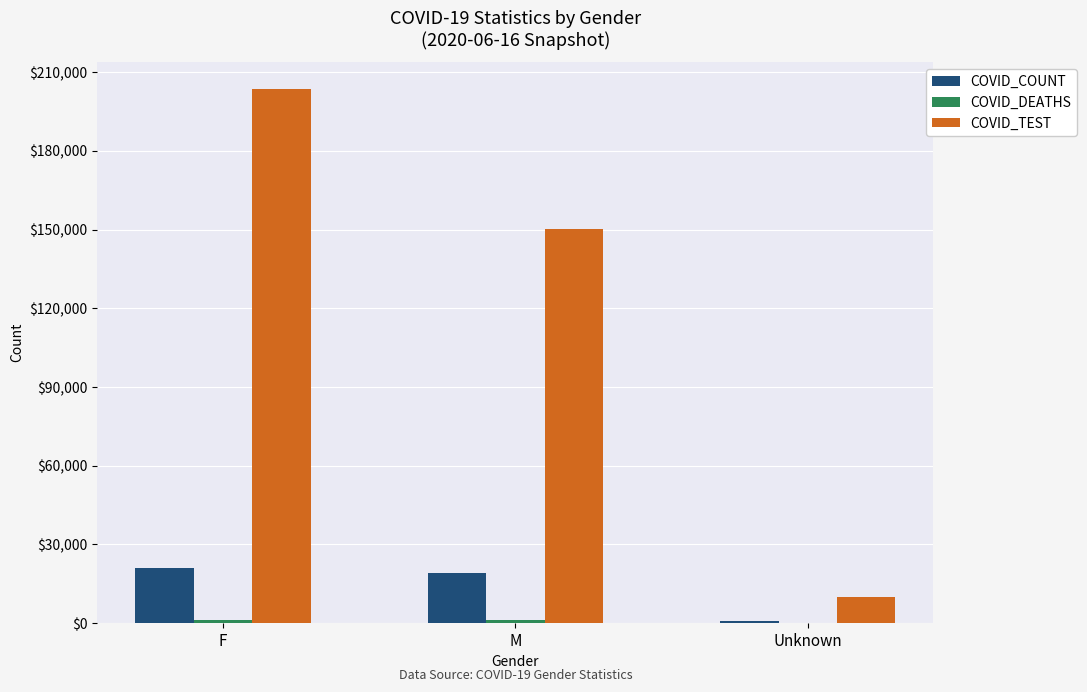

What is the sum of all COVID_TEST values?

363745